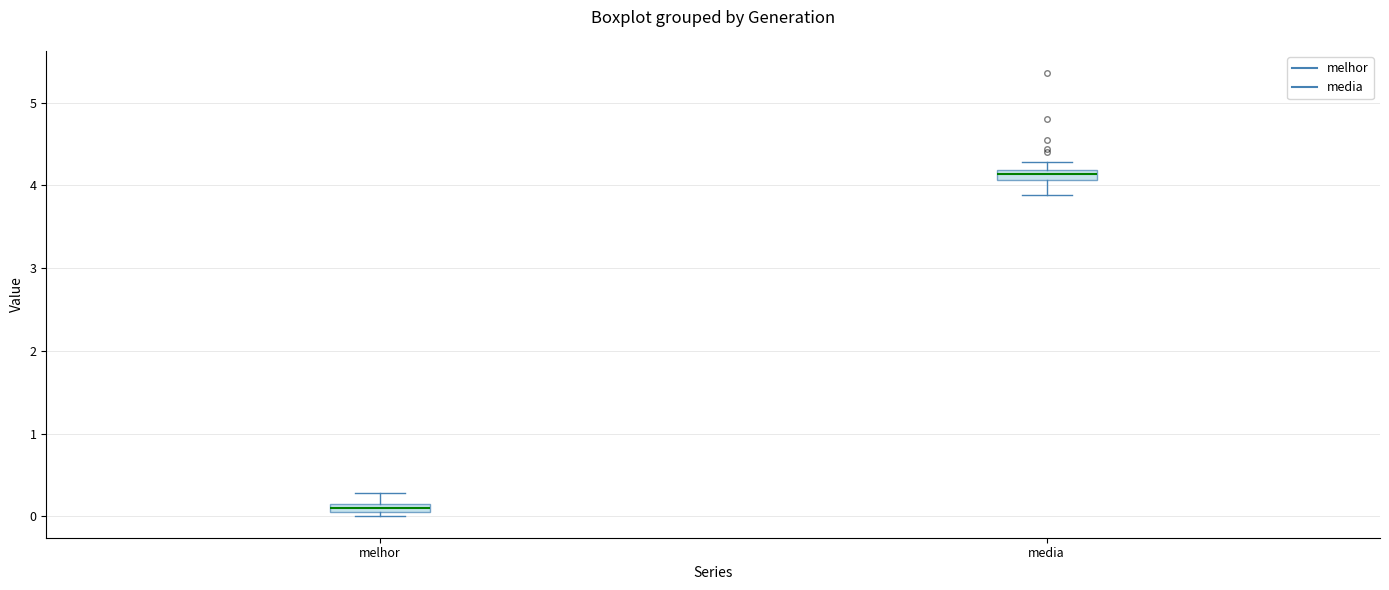

Where is the lower edge of the box for media on the y-axis? The values are not printed on the chart, so give them approximately, as read against the axis.

4.1